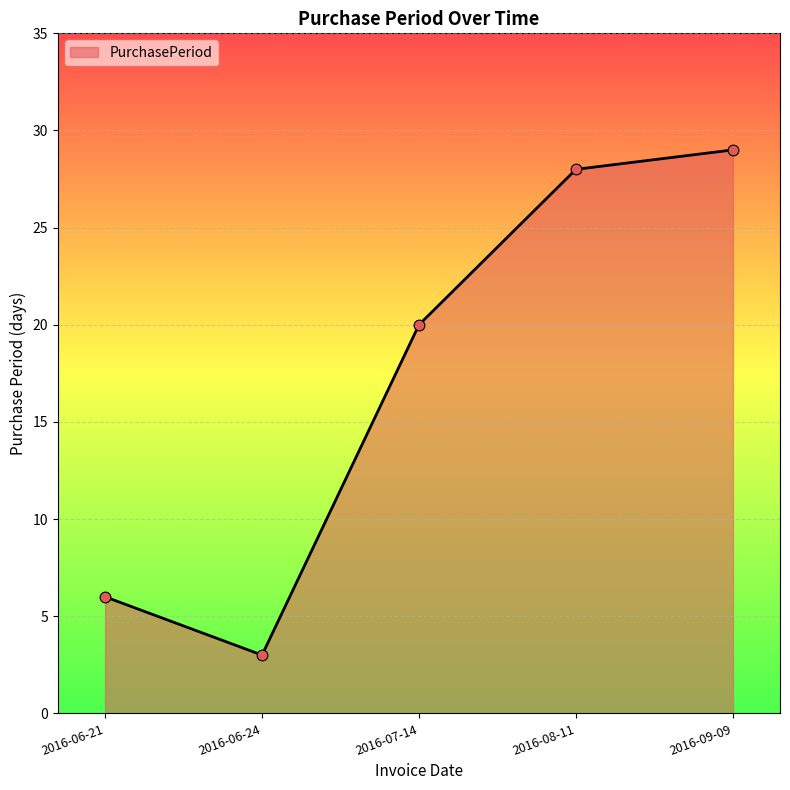

What is the change in value from 2016-06-21 to 2016-08-11?

+22